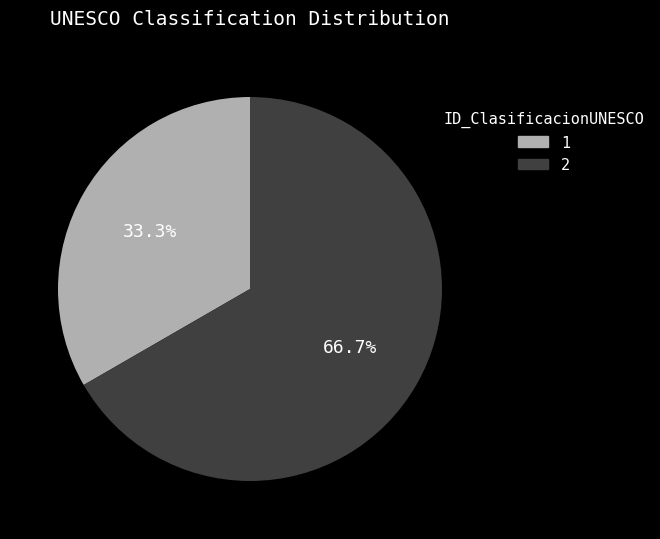

What percentage do 1 and 2 together represent?

100.0%